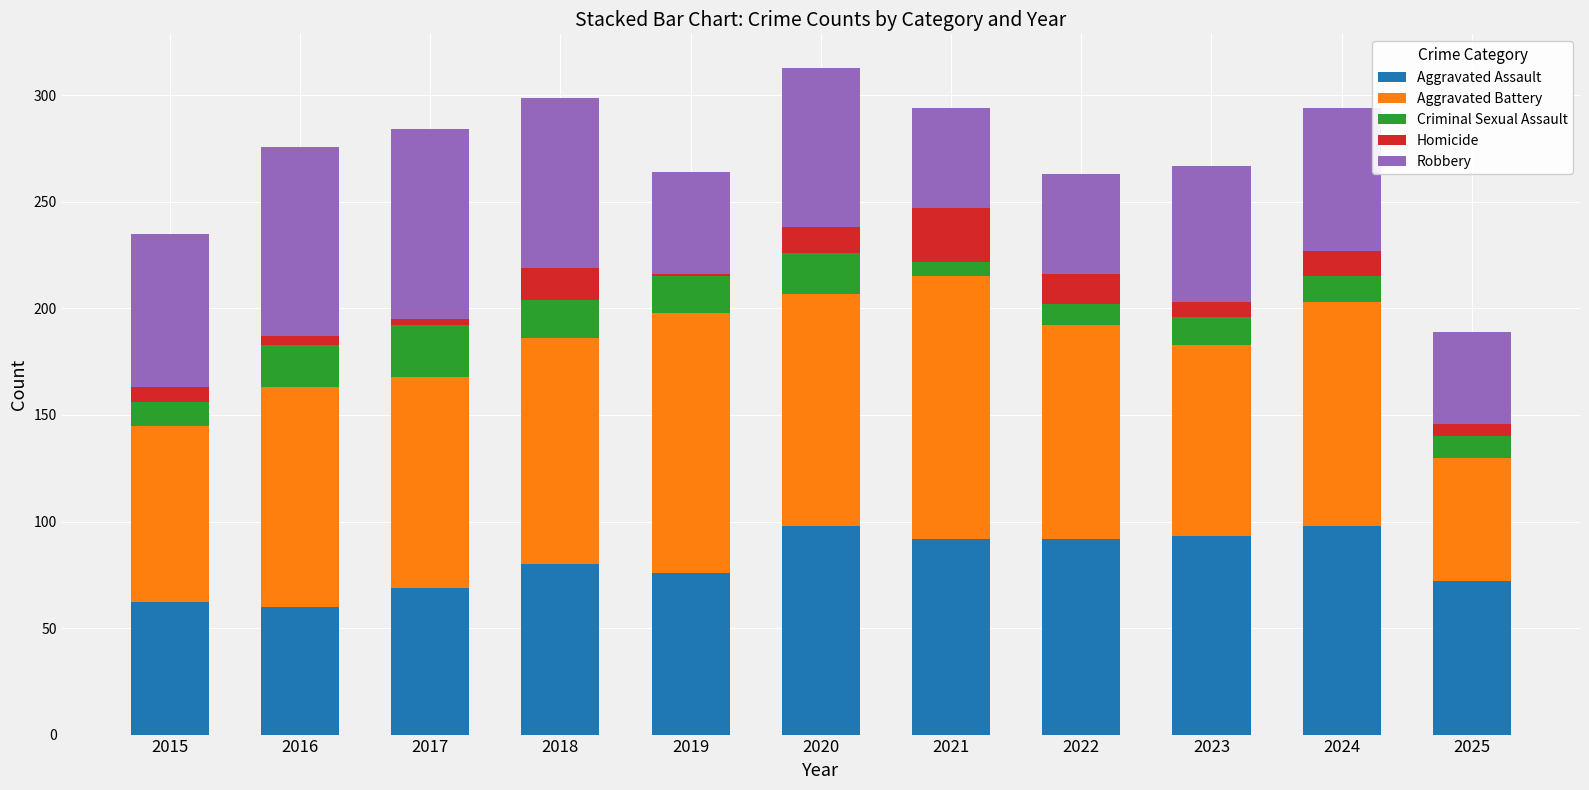

What is the total value across all series at 2021?

294